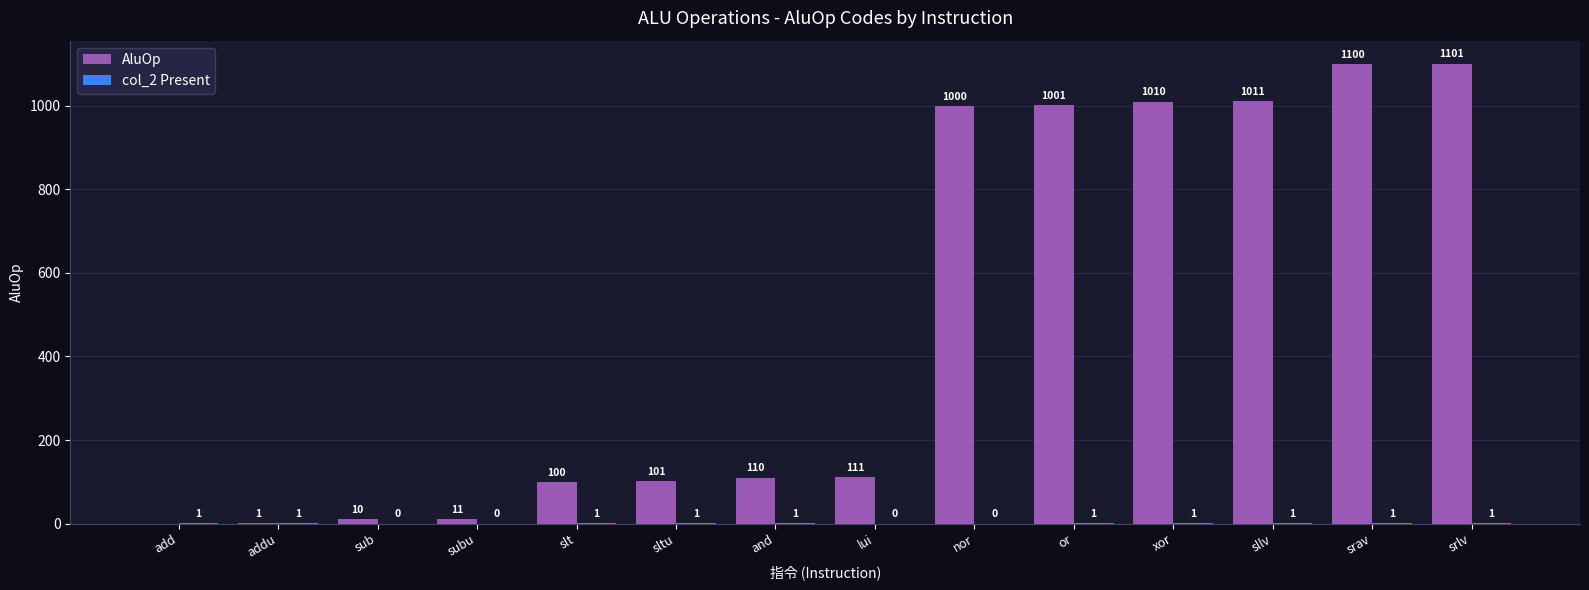

The value of AluOp at sltu is 101. True or false?

True